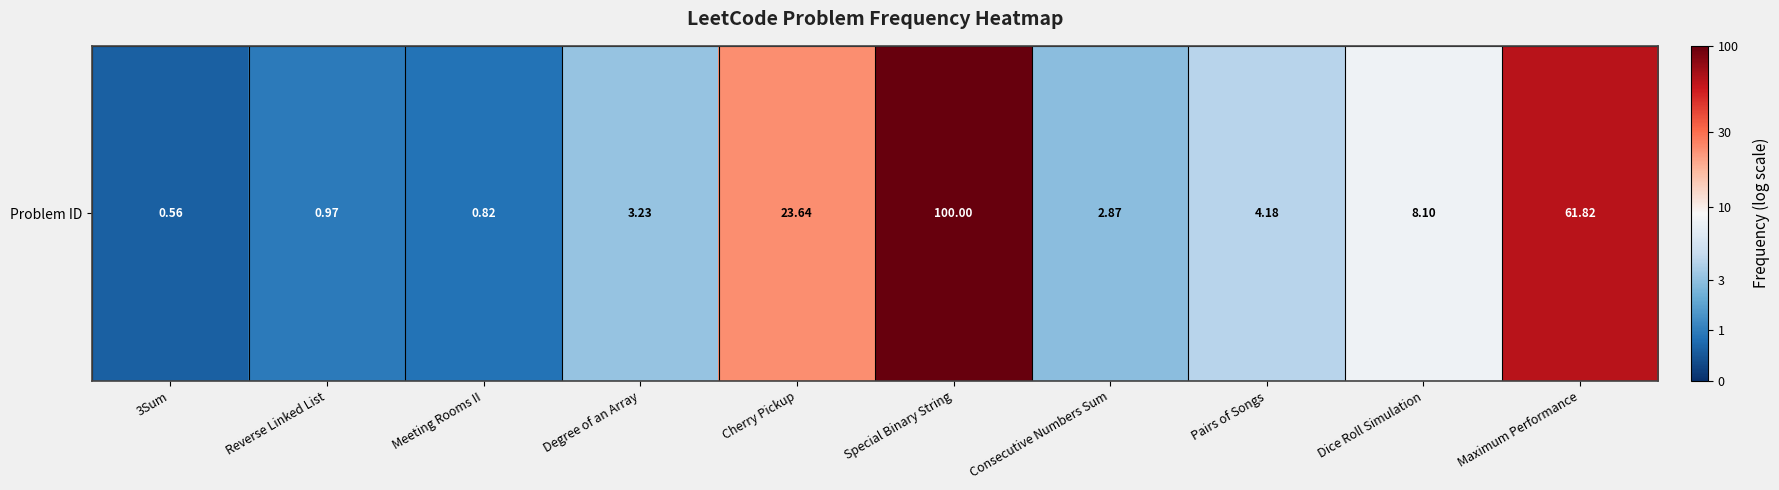

What is the difference between the second highest and minimum values?

3.7